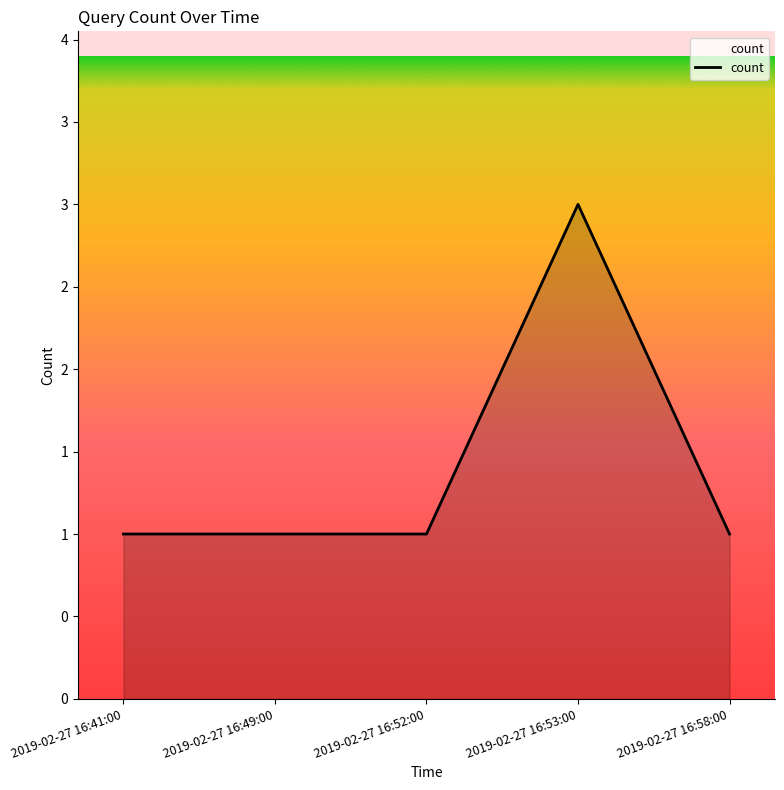

Which label corresponds to the smallest value in the chart?

2019-02-27 16:41:00